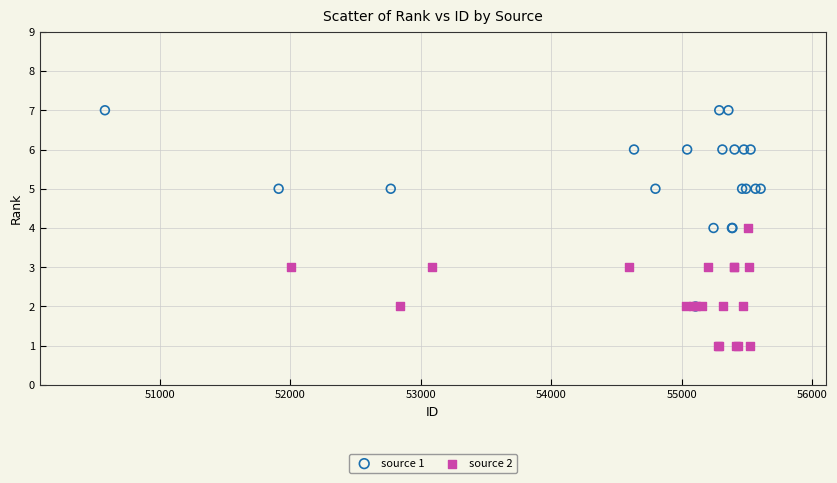

Which series contains the lowest Y value?

source 2